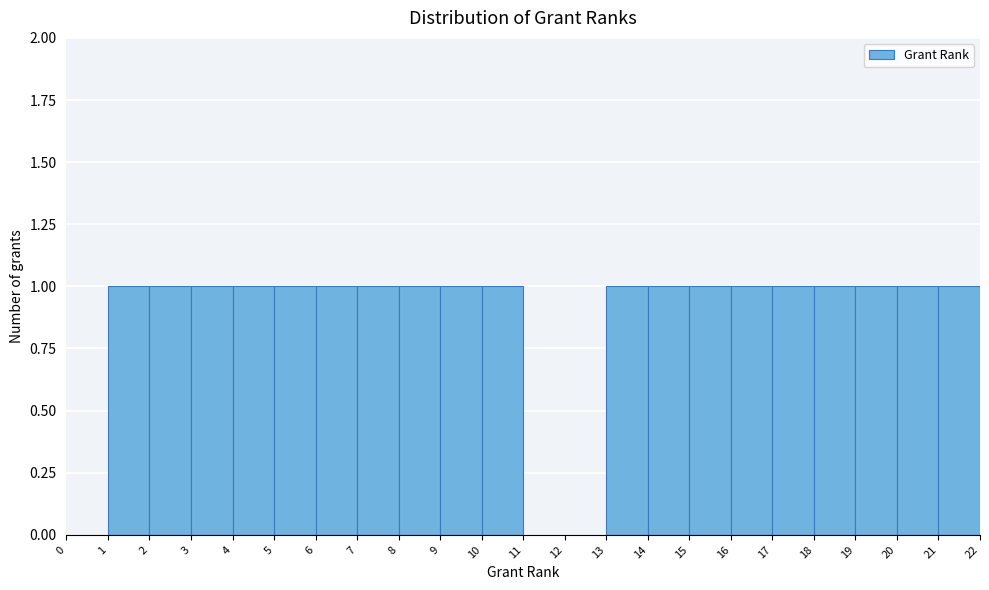

Reading left to right, transcribe this chart: for each bar, give the range it covers on the x-axis and its height. The values are not printed on the chart, so give them approximately, as read against the axis.

0 to 1: 0
1 to 2: 1
2 to 3: 1
3 to 4: 1
4 to 5: 1
5 to 6: 1
6 to 7: 1
7 to 8: 1
8 to 9: 1
9 to 10: 1
10 to 11: 1
11 to 12: 0
12 to 13: 0
13 to 14: 1
14 to 15: 1
15 to 16: 1
16 to 17: 1
17 to 18: 1
18 to 19: 1
19 to 20: 1
20 to 21: 1
21 to 22: 1